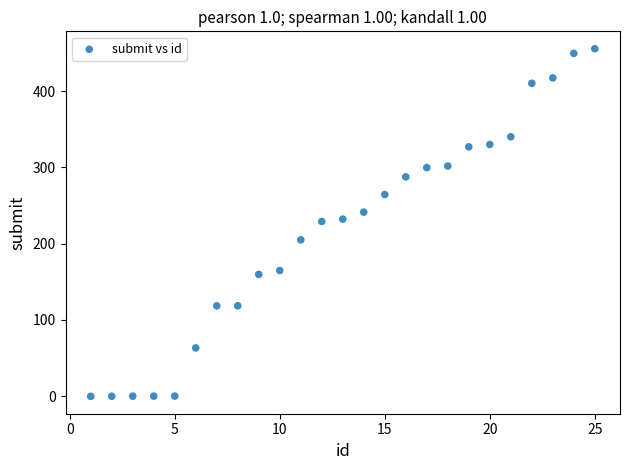

What is the range of X values (max minus min)?

24.0